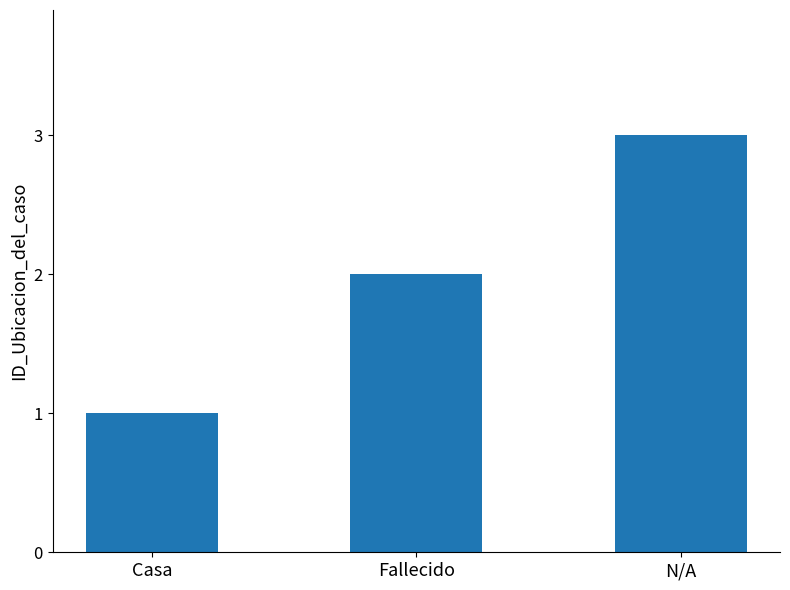

Are the bars horizontal?

No